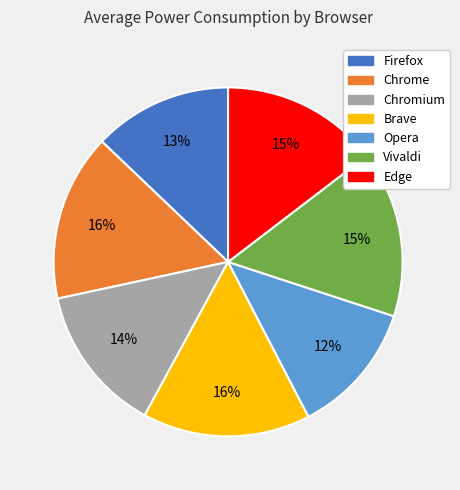

What percentage is the Vivaldi slice, to the nearest percent?

15%